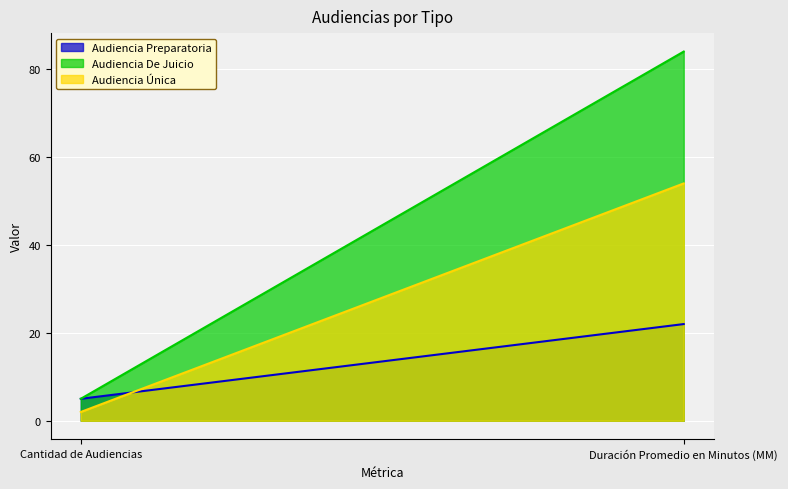

What is the sum of the Audiencia Preparatoria values at Duración Promedio en Minutos (MM) and Cantidad de Audiencias?

27